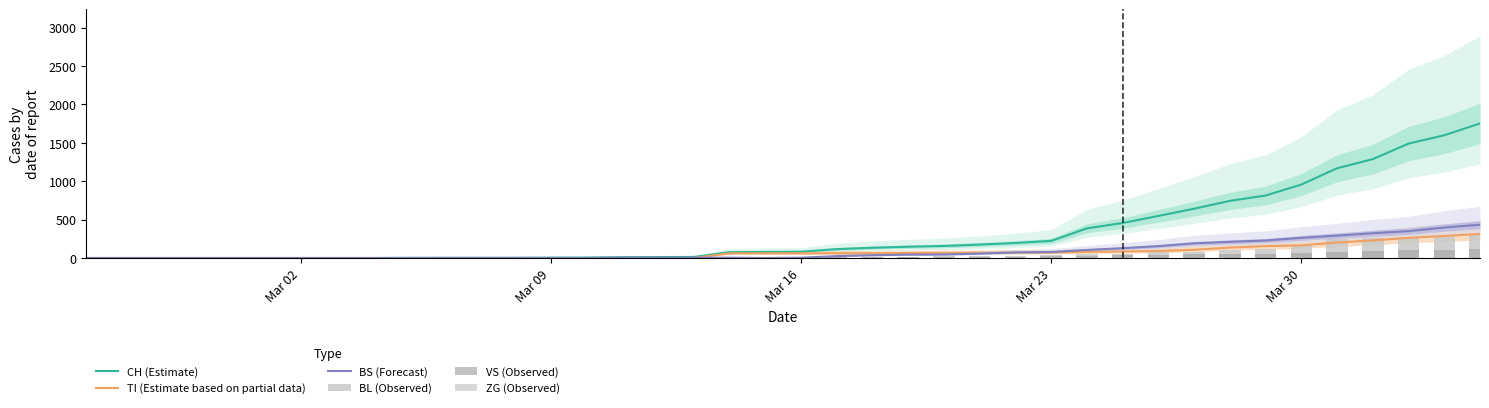

The value of BL (Observed) at 22 is 11. True or false?

False